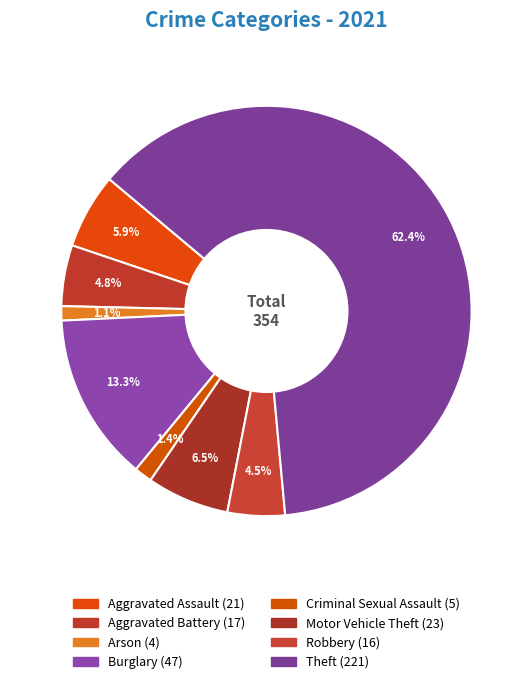

What is the largest slice in the pie chart?

Theft